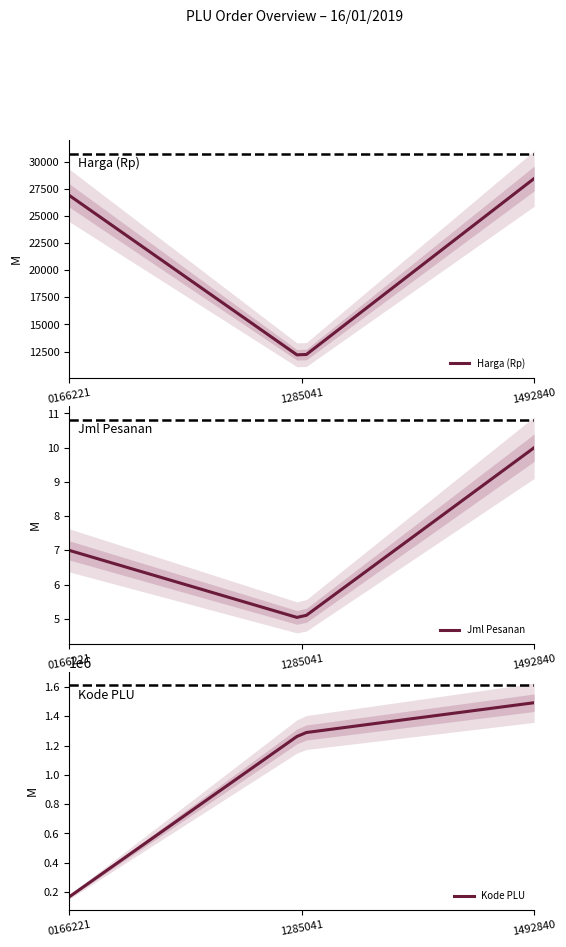

What is the lowest value of the Harga (Rp) series?

12206.1